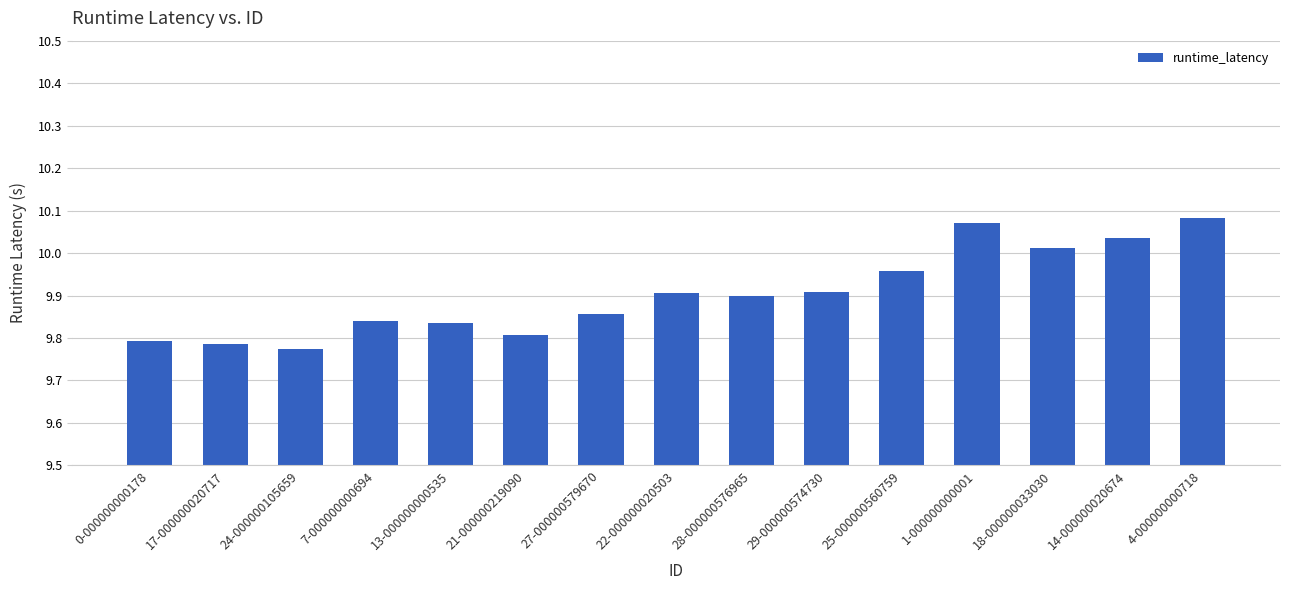

The value at 18-000000033030 is 16.4. True or false?

False